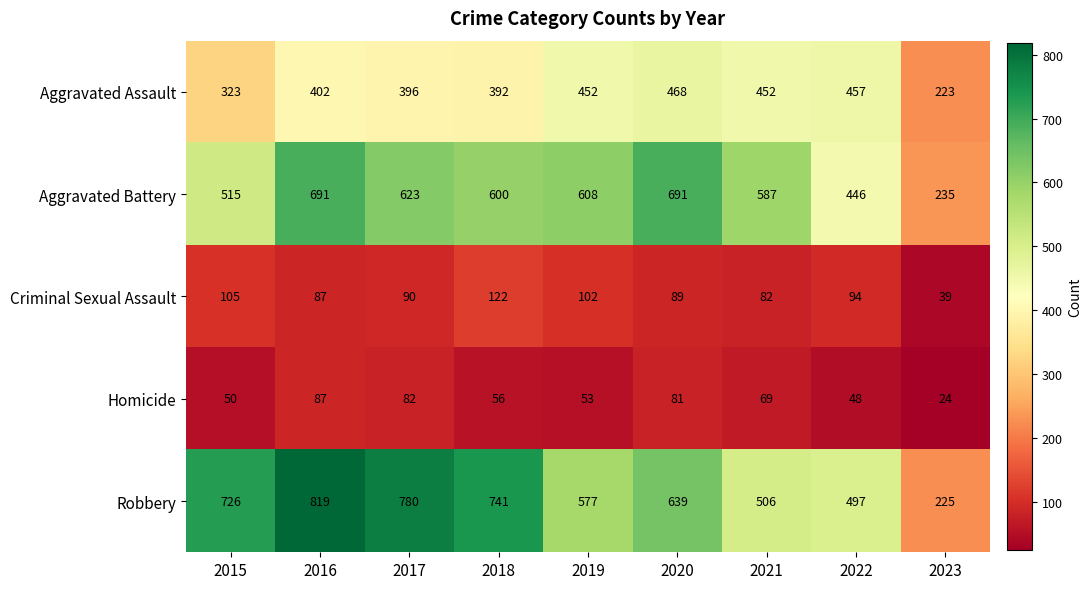

Between 2016 and 2018, which series saw the biggest shift?

Aggravated Battery